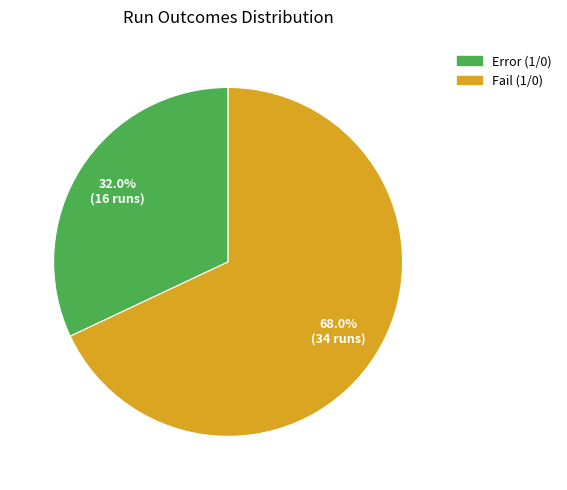

Is there a majority slice in this chart?

Yes